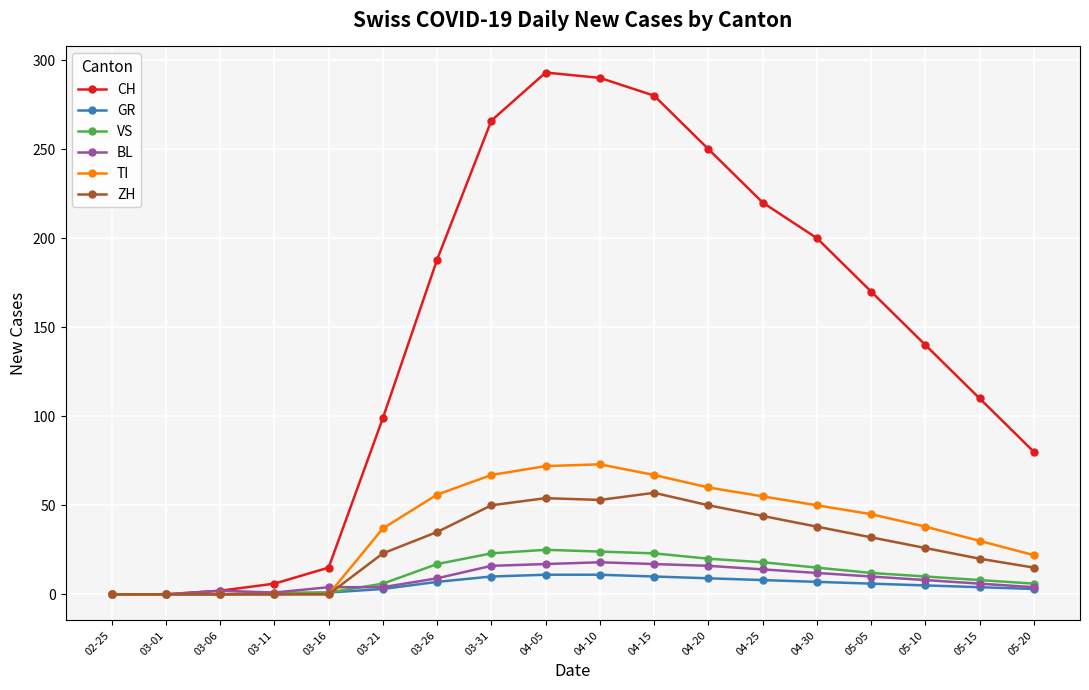

Which series has the largest total across all categories?

CH